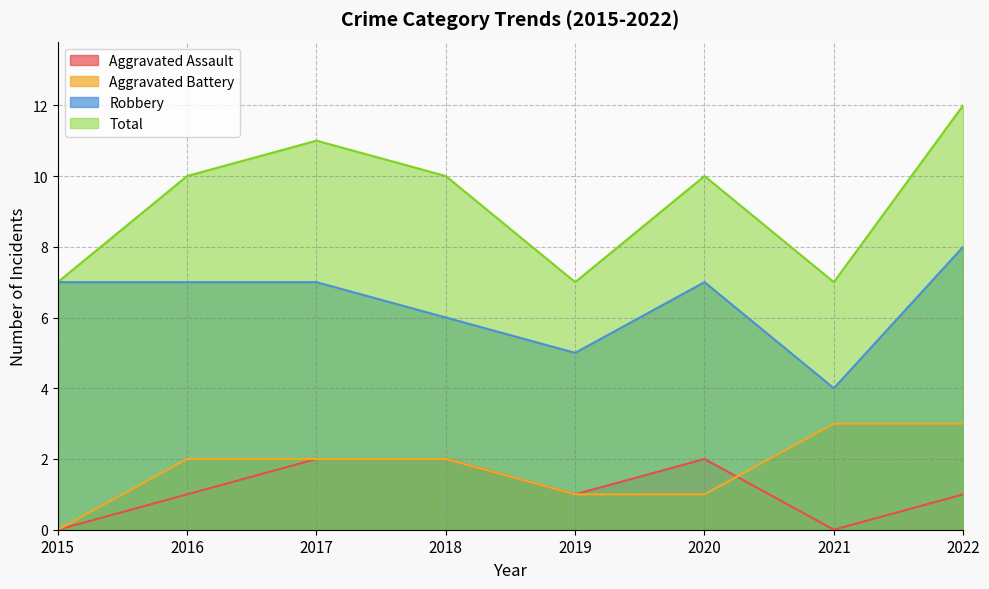

Reading left to right, what are all the values shown in this chart?

Aggravated Assault: 0	1	2	2	1	2	0	1
Aggravated Battery: 0	2	2	2	1	1	3	3
Robbery: 7	7	7	6	5	7	4	8
Total: 7	10	11	10	7	10	7	12